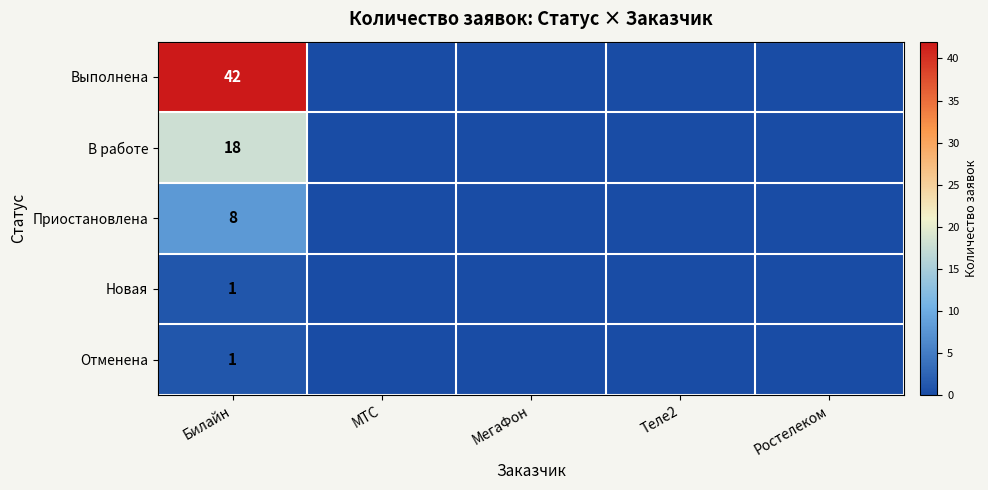

What is the total value across all series at Билайн?

70